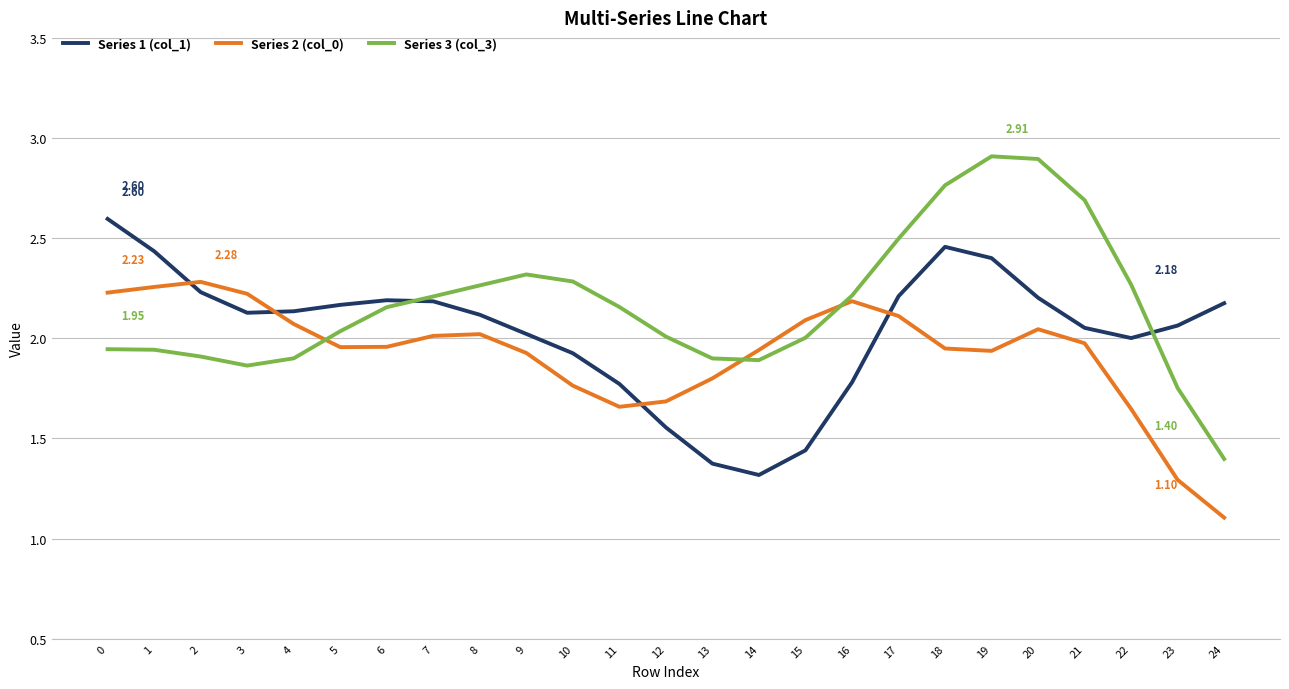

Which series has the largest range (max minus min)?

Series 3 (col_3)